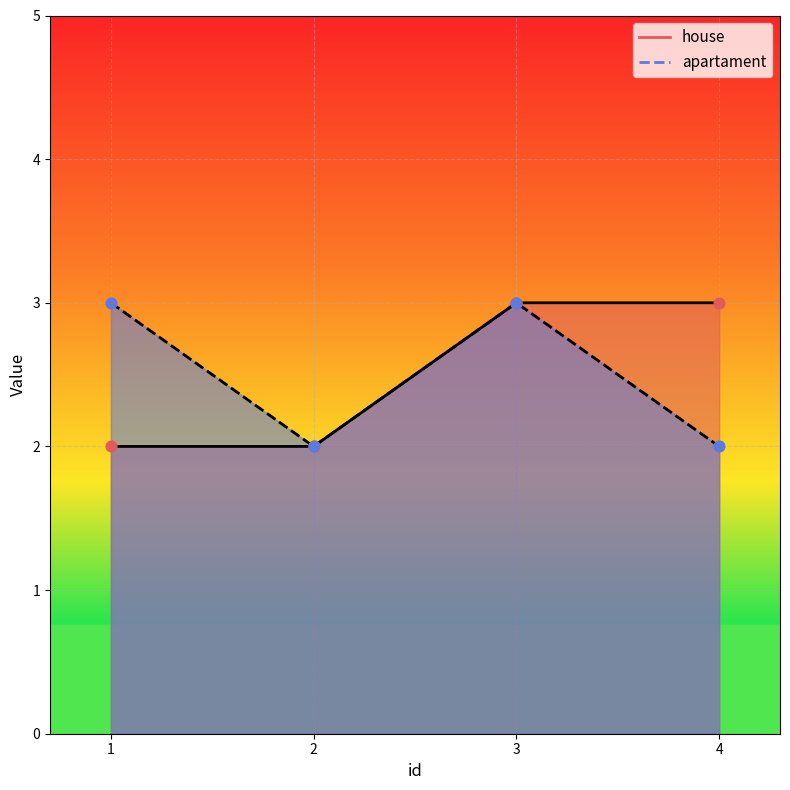

What are all the series names shown in the legend?

house, apartament